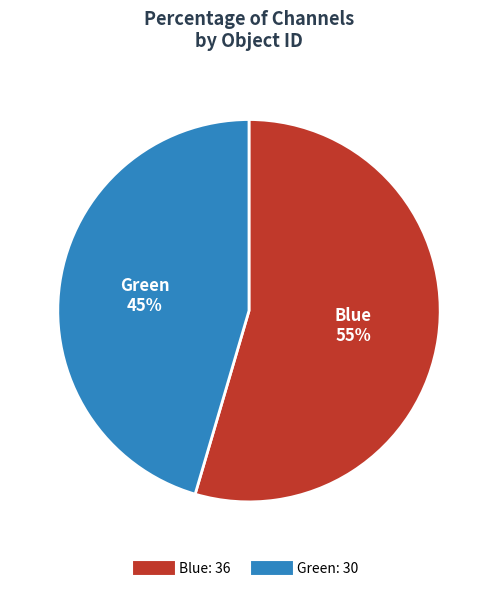

Is there any slice that represents more than half of the pie?

Yes